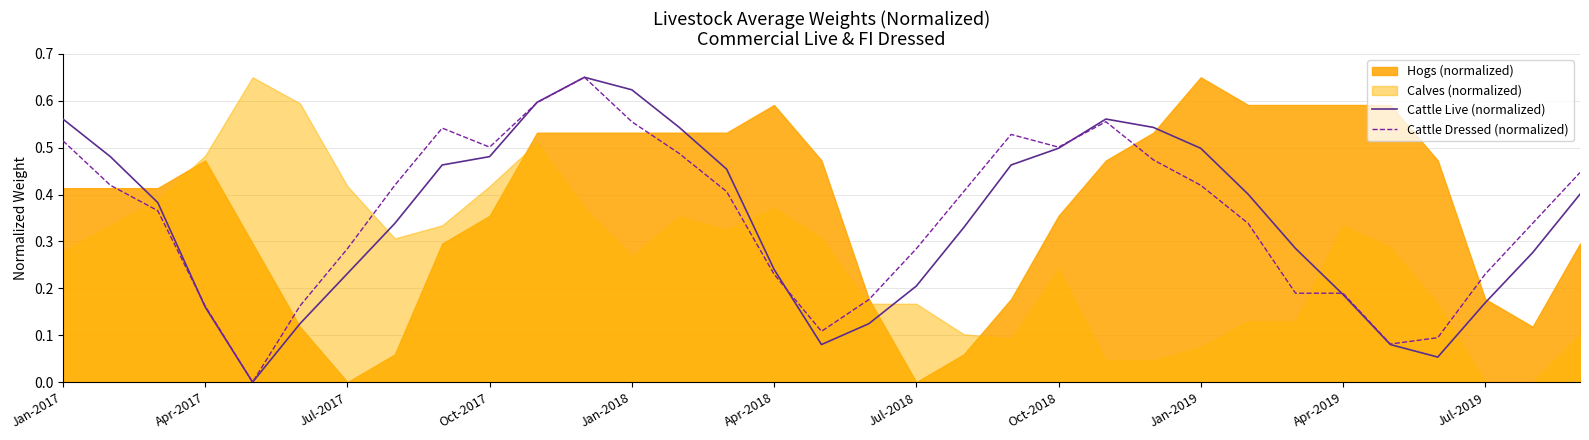

Is it true that Cattle Dressed (normalized) equals 0.5 at Jan-2017?

True